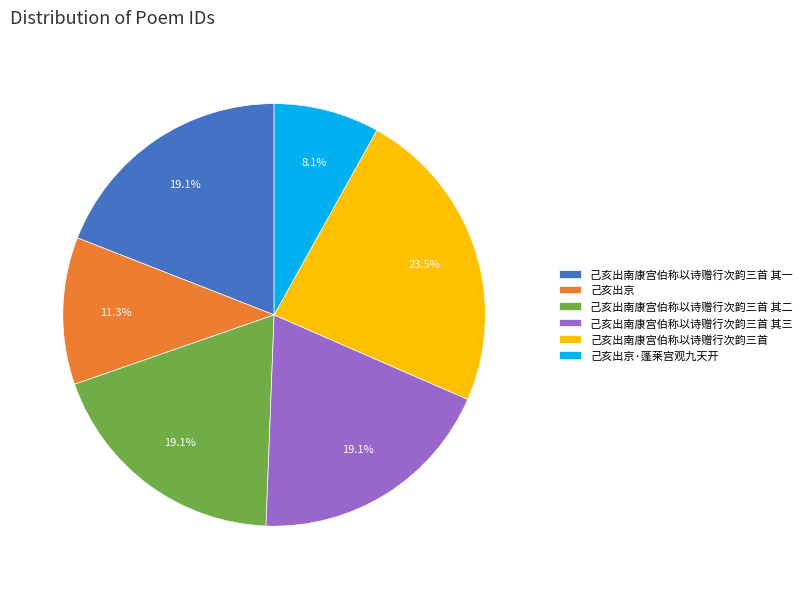

To the nearest percent, what is the combined percentage of 己亥出南康宫伯称以诗赠行次韵三首 其一 and 己亥出京?

30%